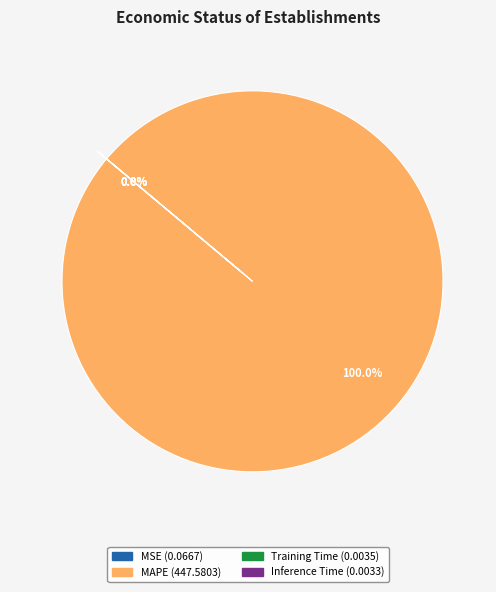

To the nearest percent, what is the difference between the largest and smallest slice percentages?

100%